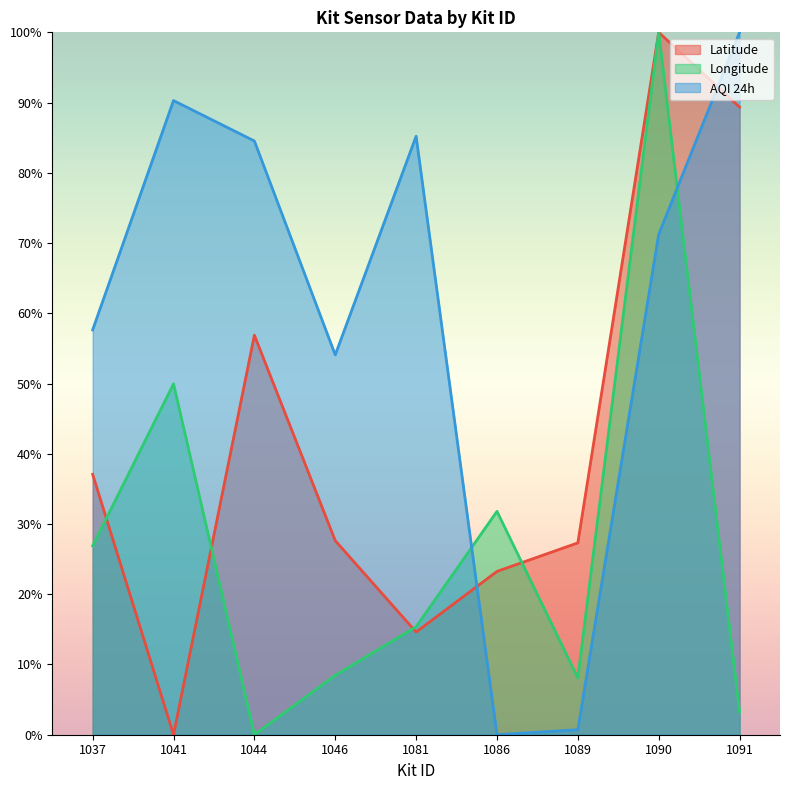

What is the value of the Longitude point at the 4th from the left?

8.5